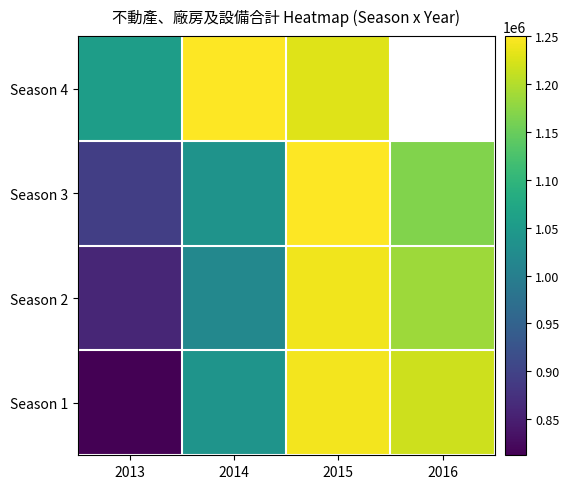

The value of Season 4 at 2015 is 2176914.2. True or false?

False